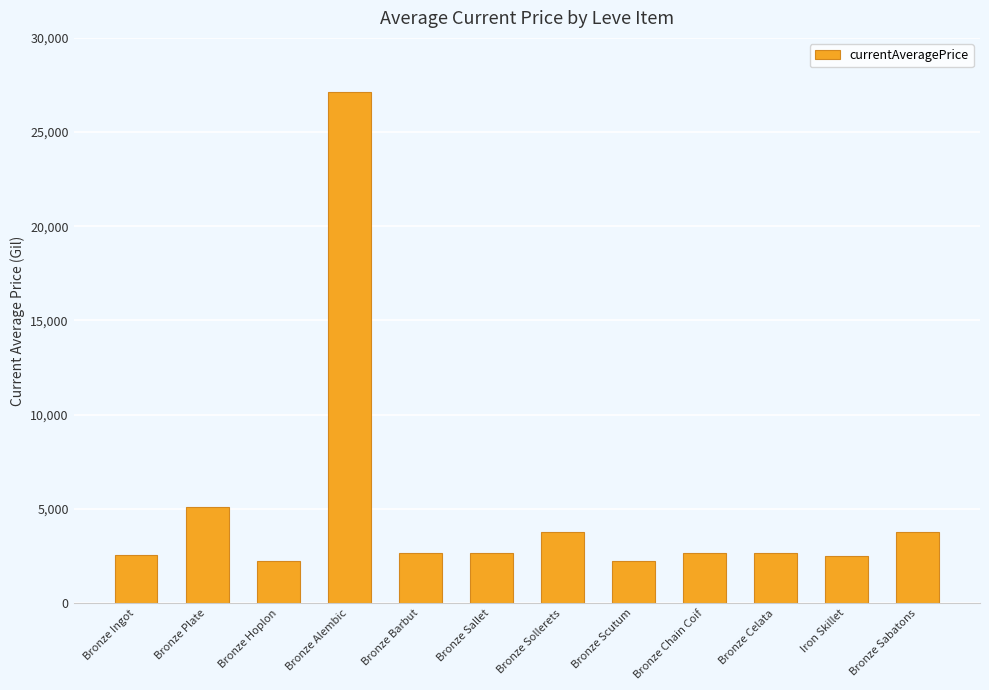

Read the value at Bronze Sabatons.

3775.0